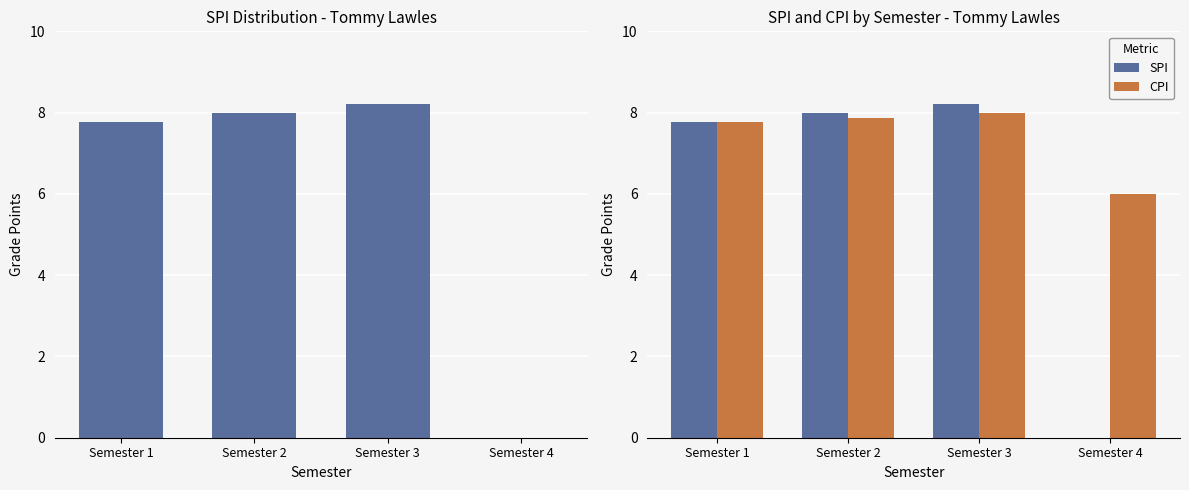

Reading left to right, what are all the values shown in this chart?

SPI: Semester 1=7.8	Semester 2=8.0	Semester 3=8.2	Semester 4=0.0
CPI: Semester 1=7.8	Semester 2=7.9	Semester 3=8.0	Semester 4=6.0